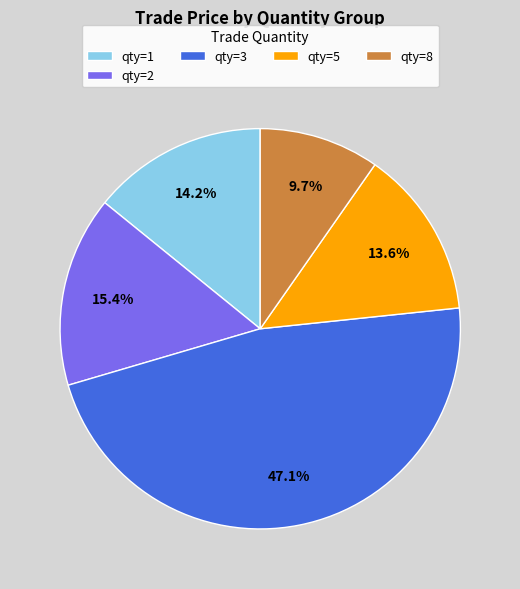

Which has a higher value, qty=8 or qty=2?

qty=2